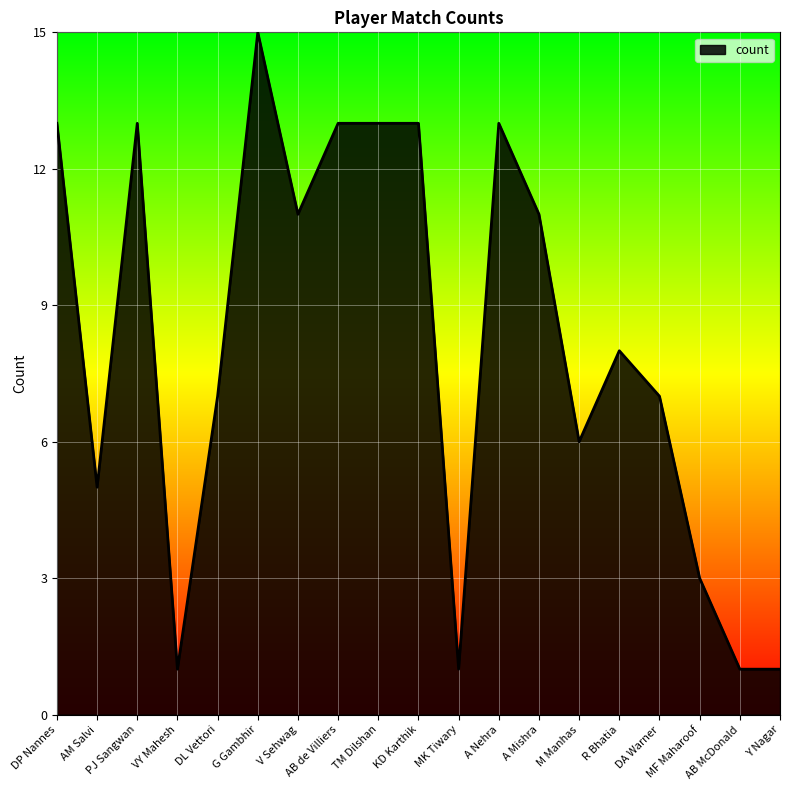

Does the chart have visible grid lines?

Yes